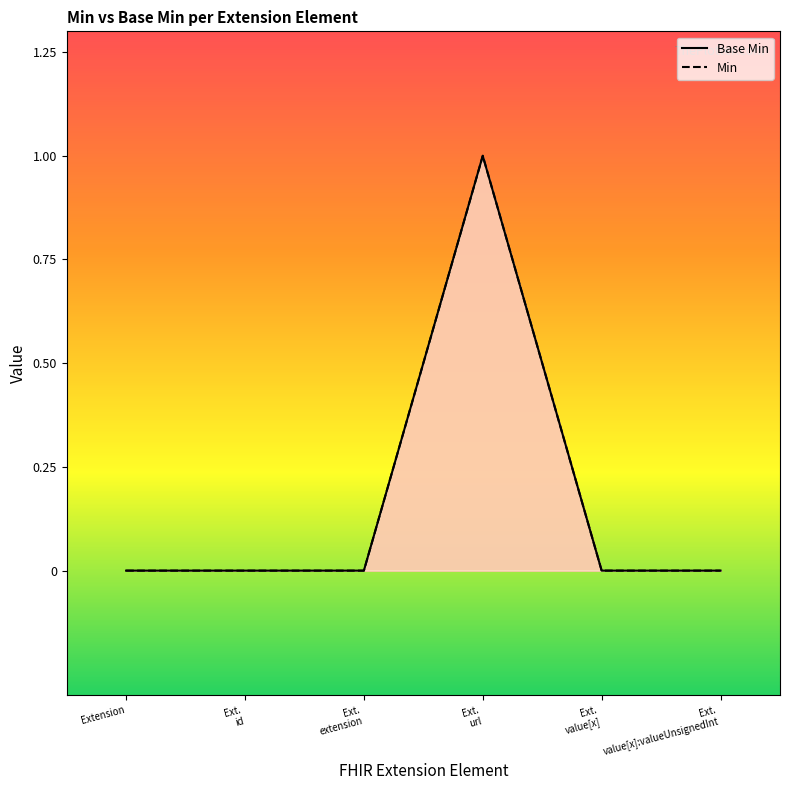

What is the difference between the maximum and minimum values in the Min series?

1